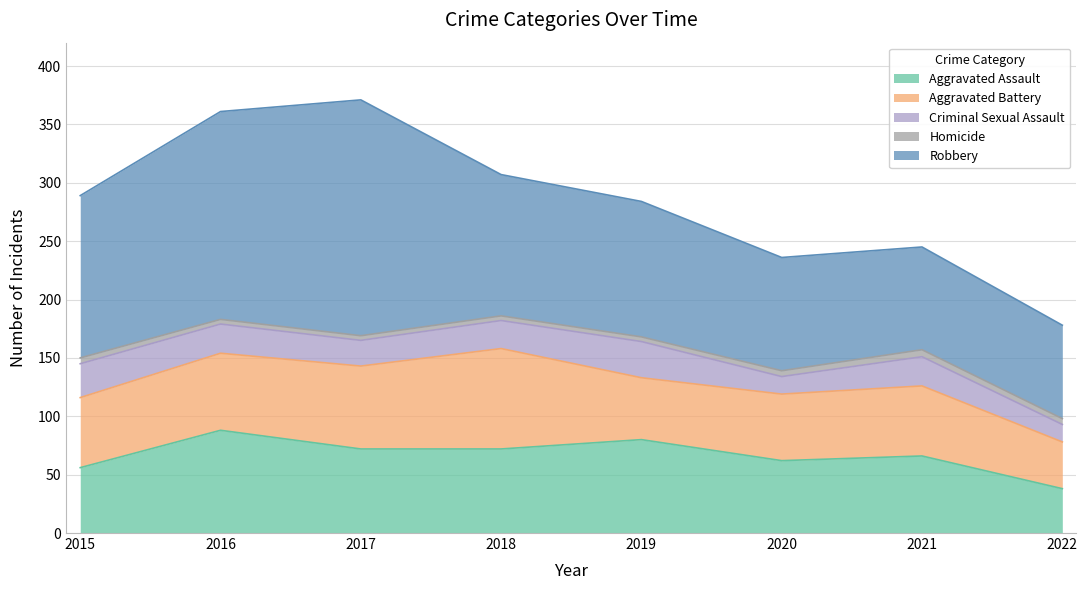

The value of Homicide at 2021 is 8. True or false?

False